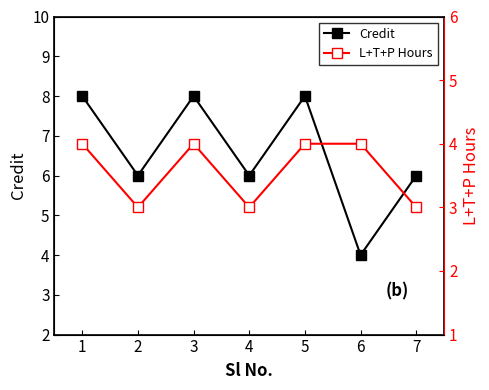

Does the chart display data point markers on the line(s)?

Yes